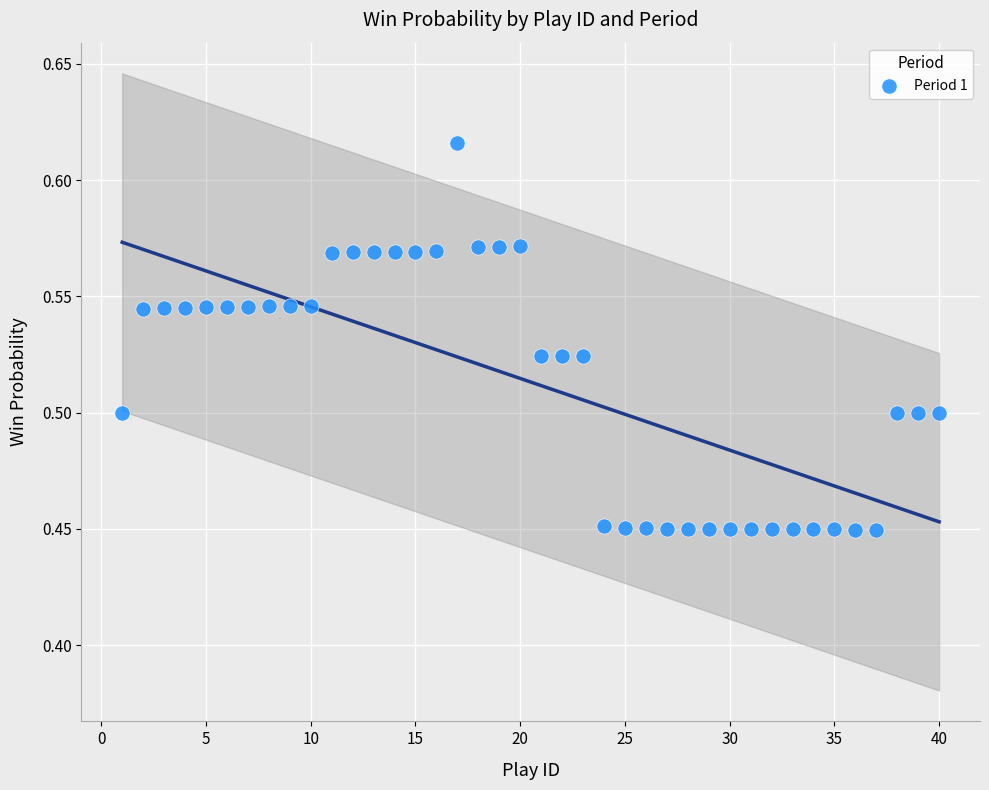

What is the range of X values (max minus min)?

39.0